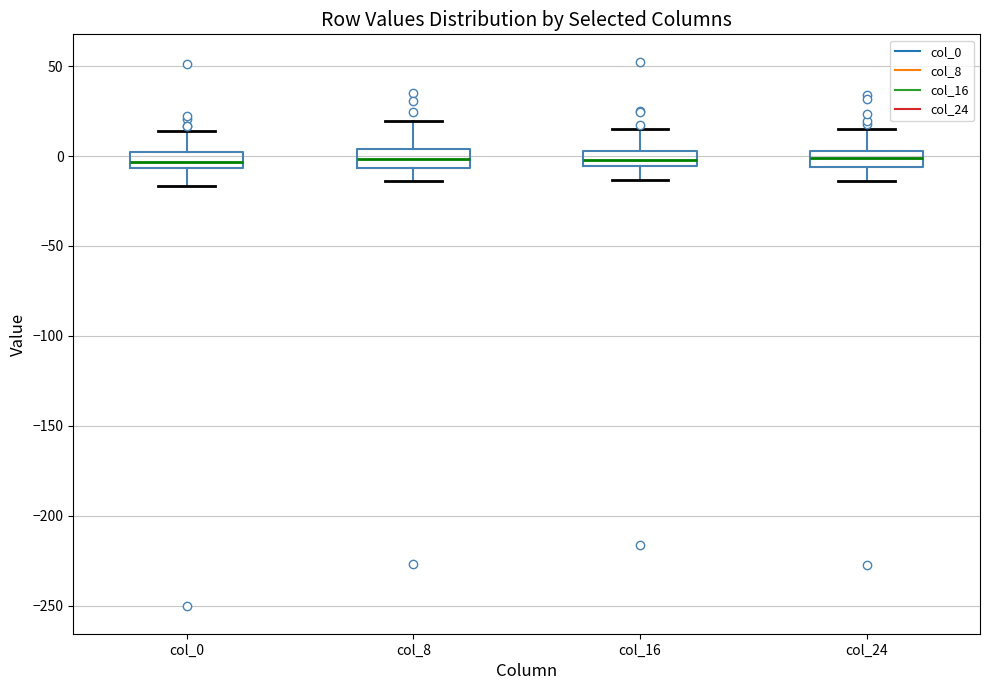

Where does the lower whisker of the box for col_8 end on the y-axis? The values are not printed on the chart, so give them approximately, as read against the axis.

-15